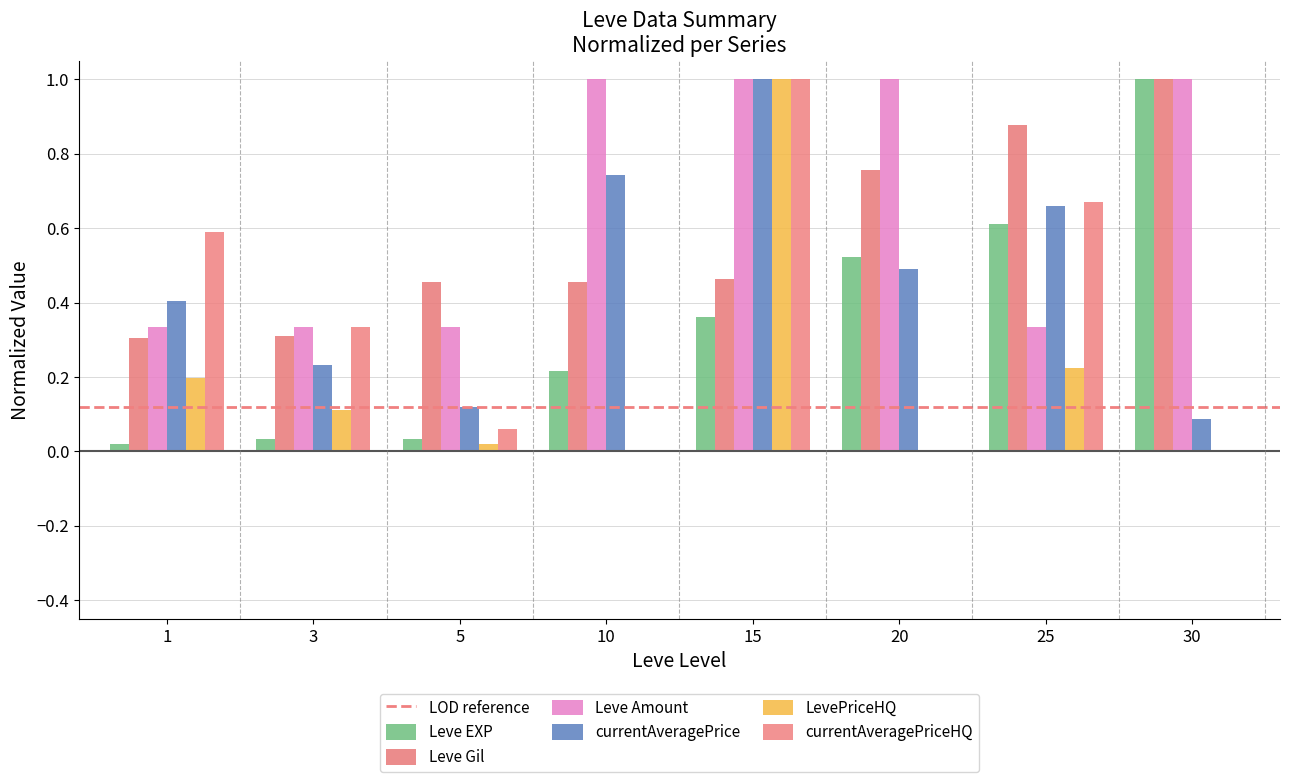

Between 5 and 10, which series saw the biggest shift?

Leve Amount